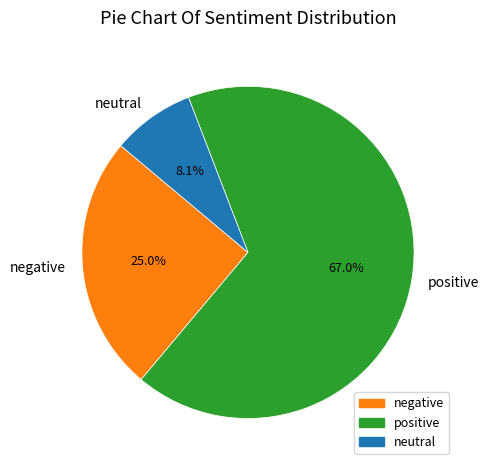

Is the sum of positive and negative greater than half?

Yes